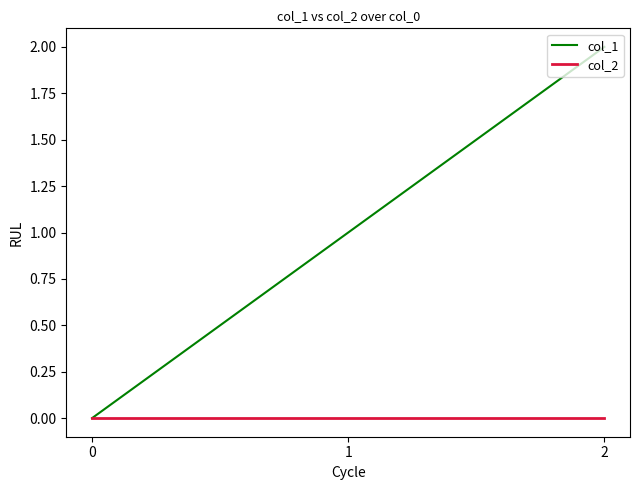

Is the value of col_1 at 1 greater than the value of col_2 at 0?

Yes